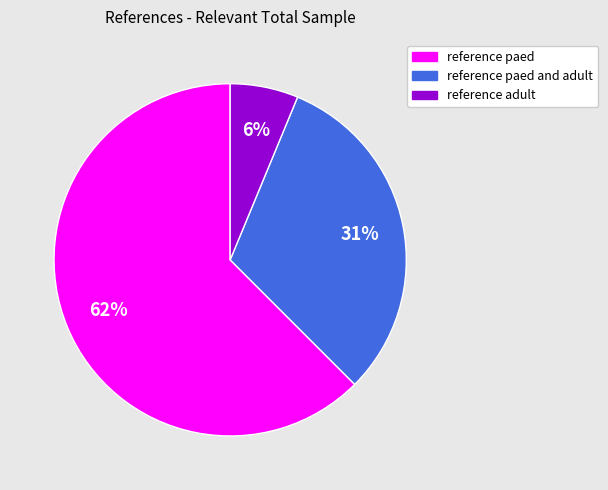

Does any single category account for the majority?

Yes